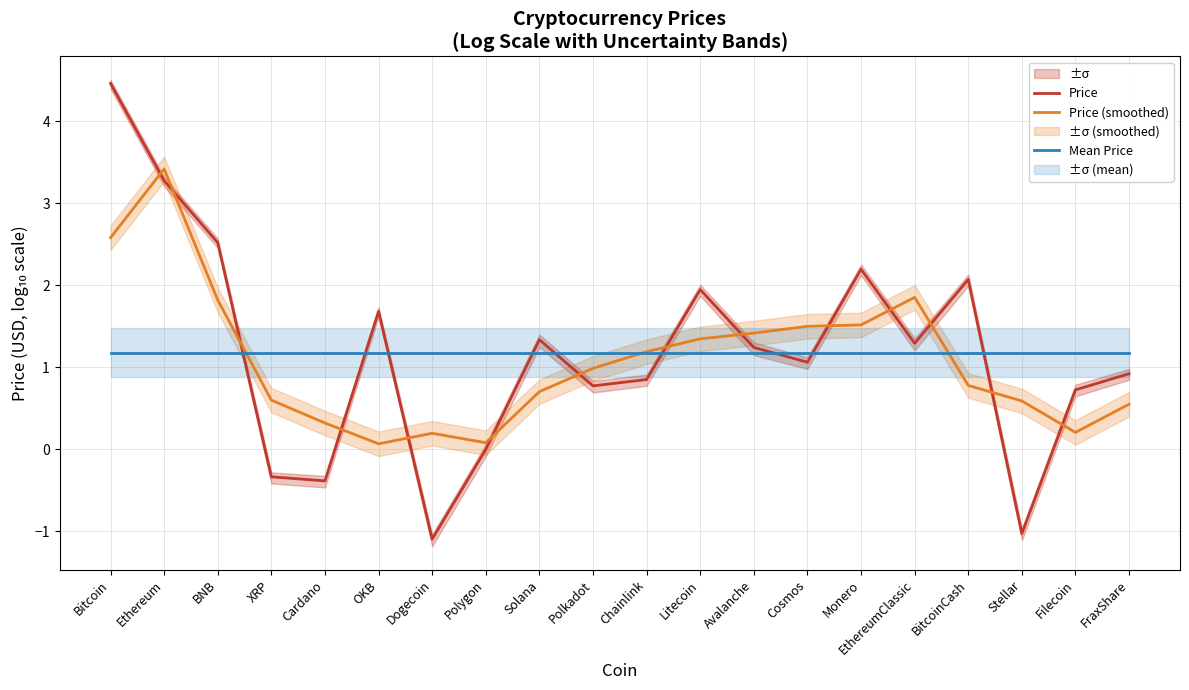

How many lines are shown in the chart?

3